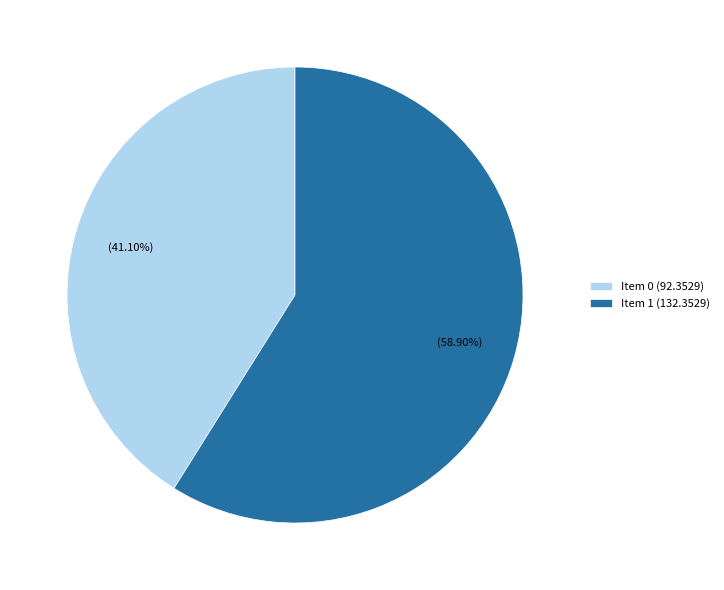

Combined, do Item 1 and Item 0 account for over 50%?

Yes